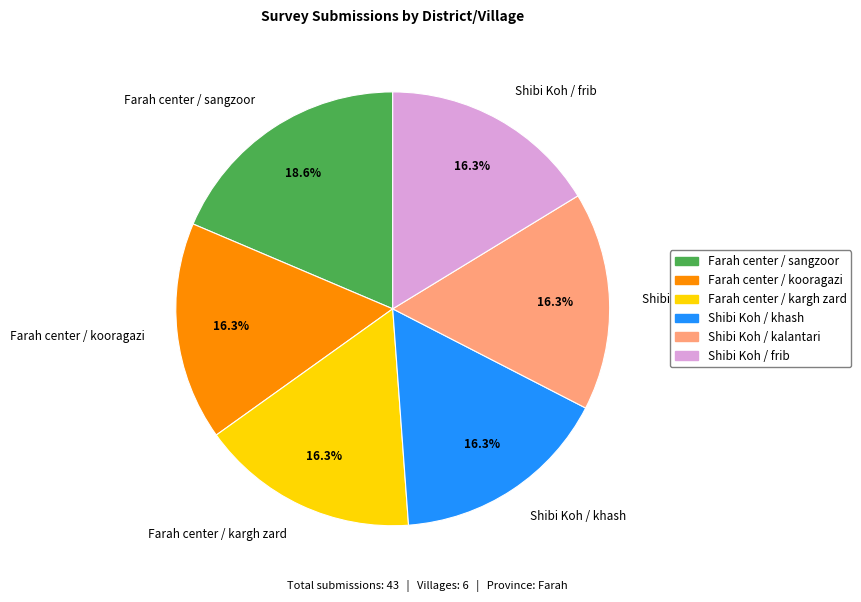

How many slices are in this pie chart?

6